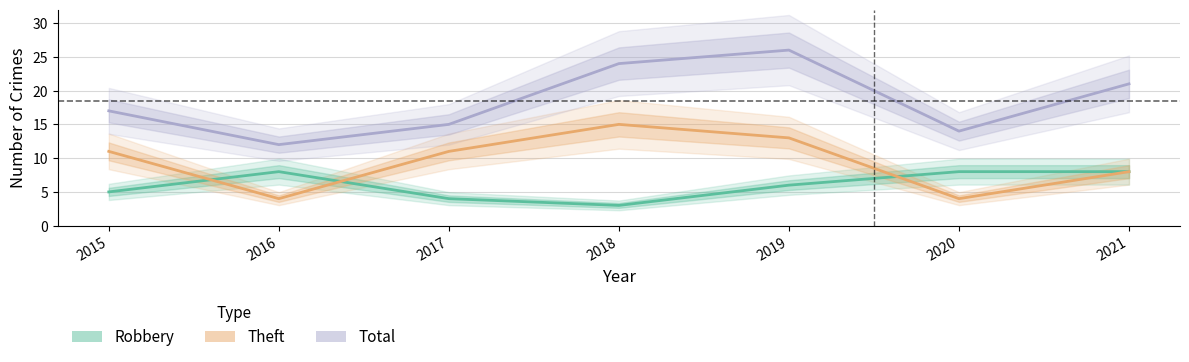

What is the sum of all Robbery values?

42